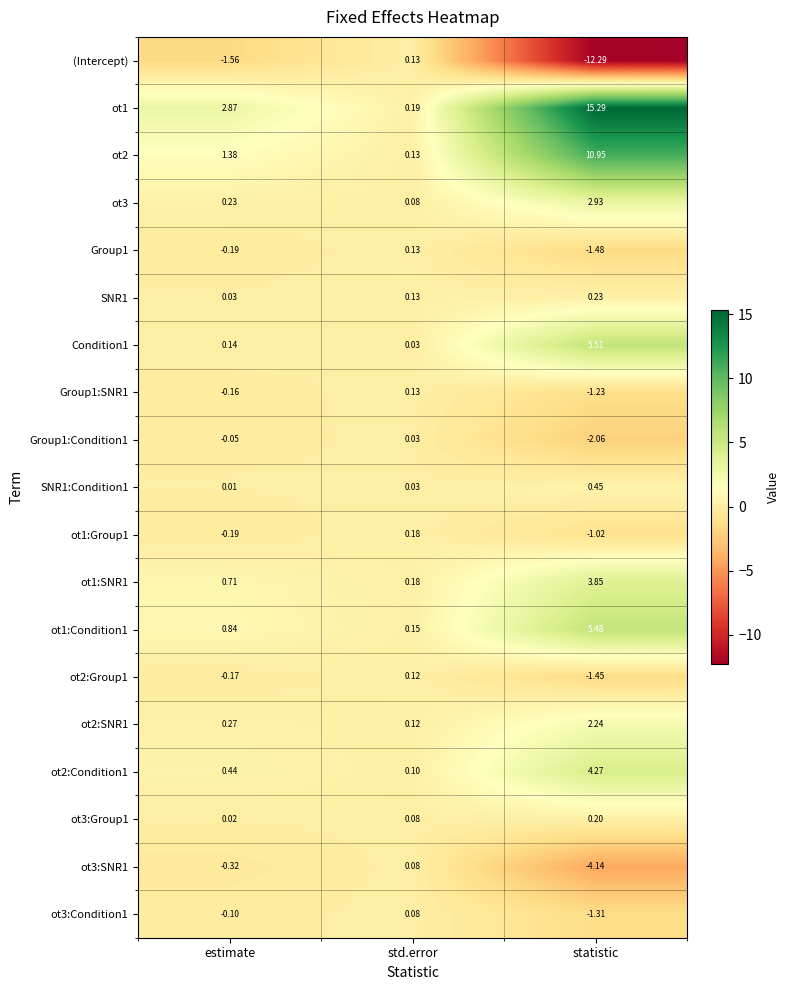

At which label is ot3:SNR1 closest to -2?

estimate